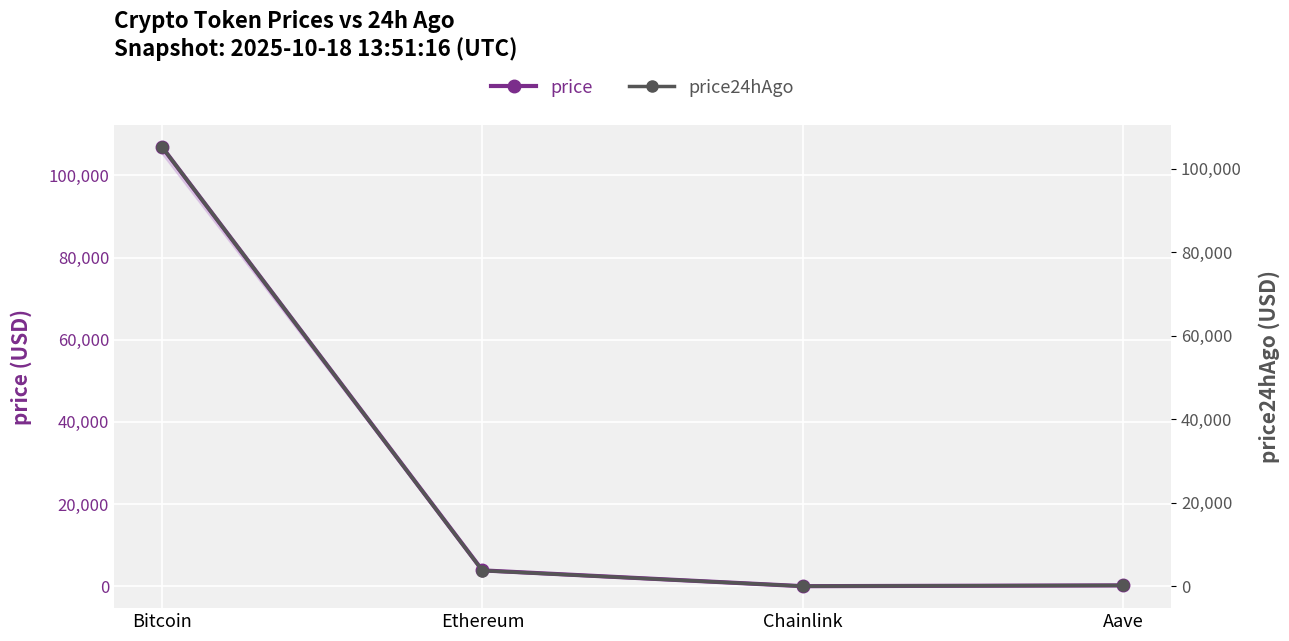

At how many categories does at least one series exceed 81196?

1